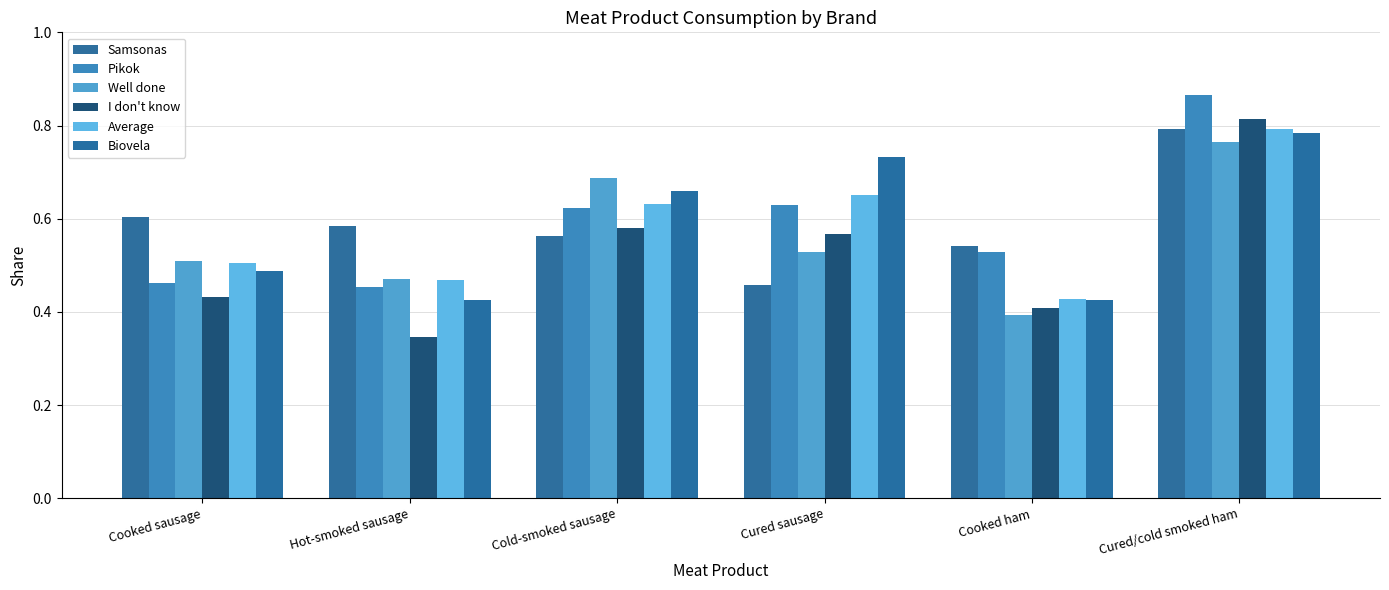

What is the label of the 1st bar from the left?

Cooked sausage